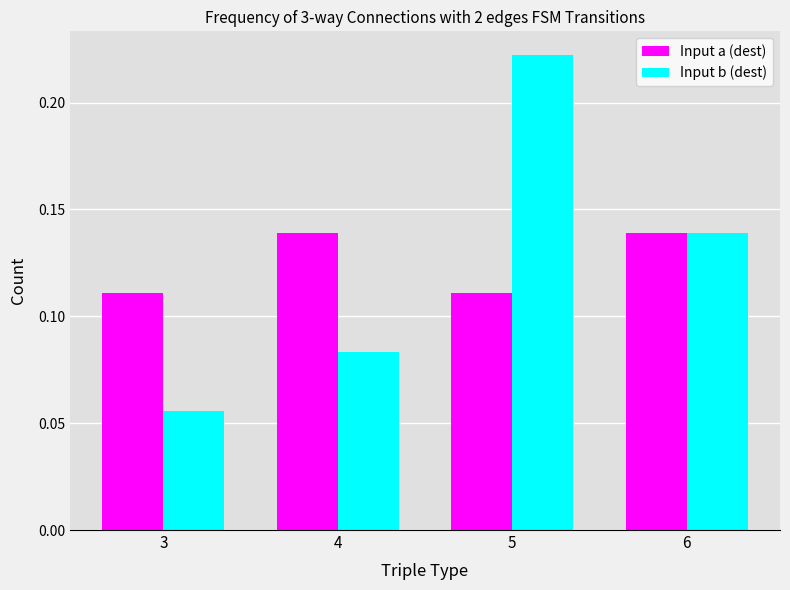

True or false: Input b (dest) has a value of 0.0 at 3.

False